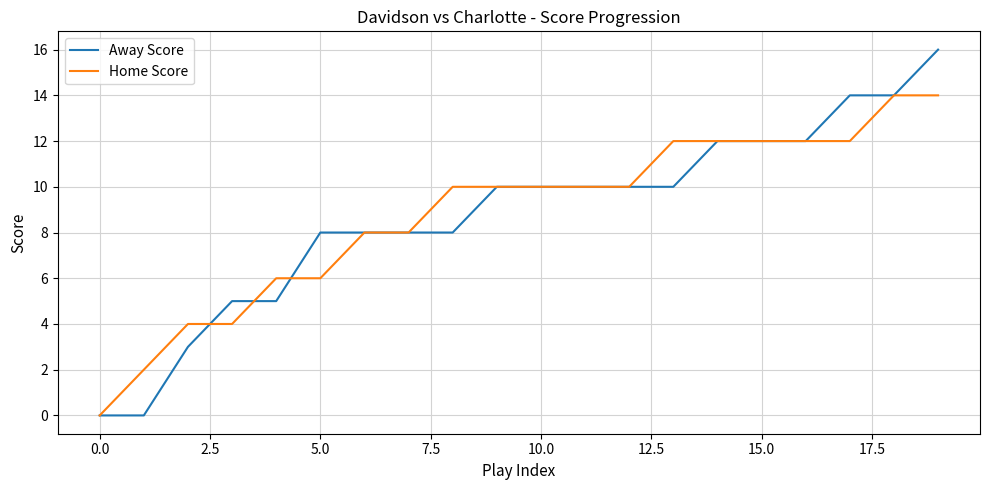

Which series has the largest range (max minus min)?

Away Score